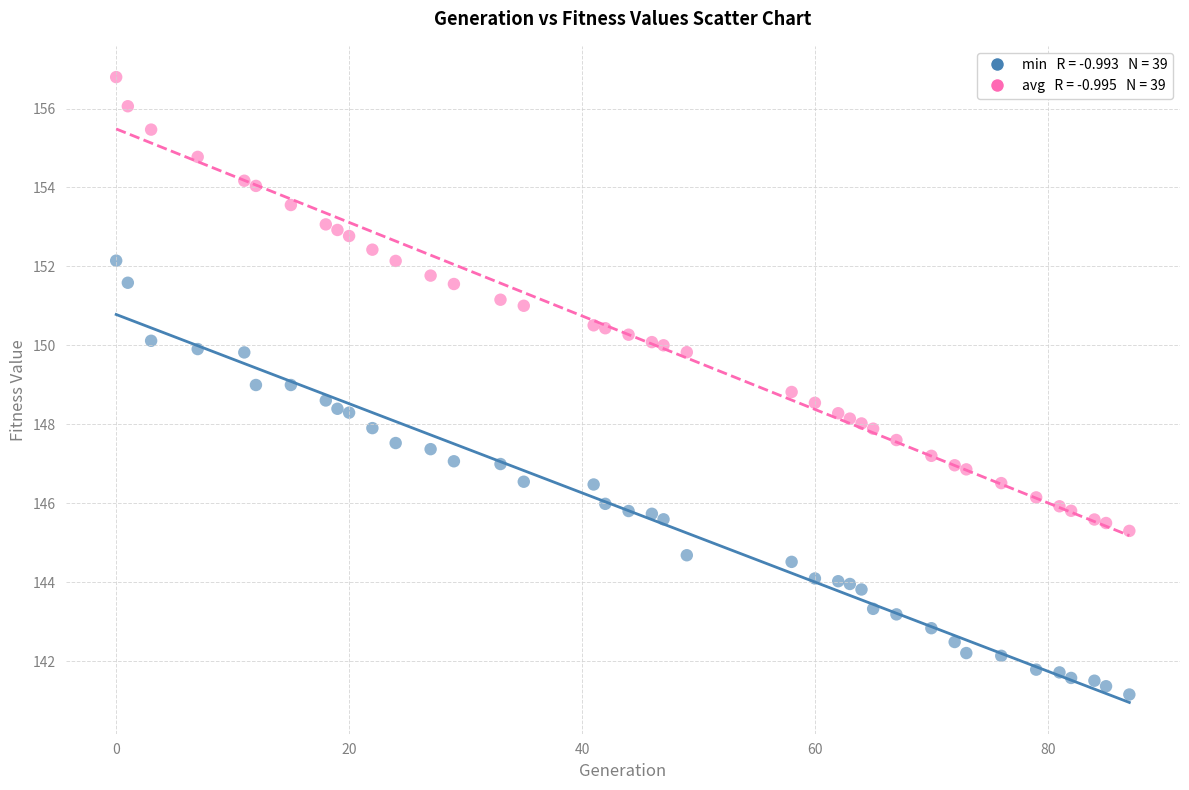

Across all data points, what is the range of Y values (max minus min)?

15.6